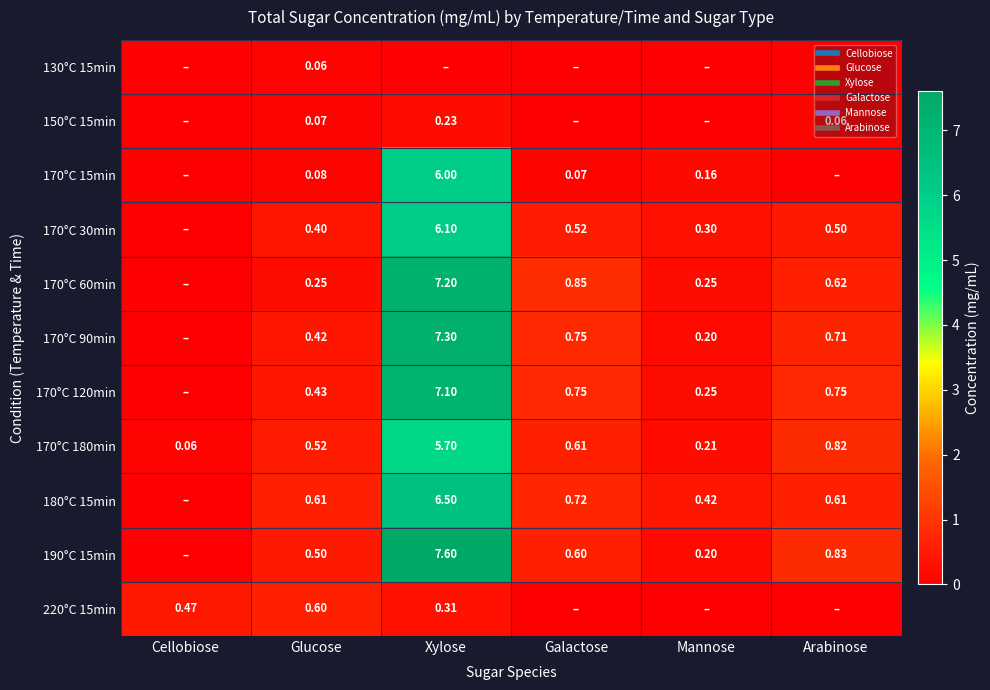

List the labels in order of 170°C 180min value, smallest first.

Cellobiose, Mannose, Glucose, Galactose, Arabinose, Xylose